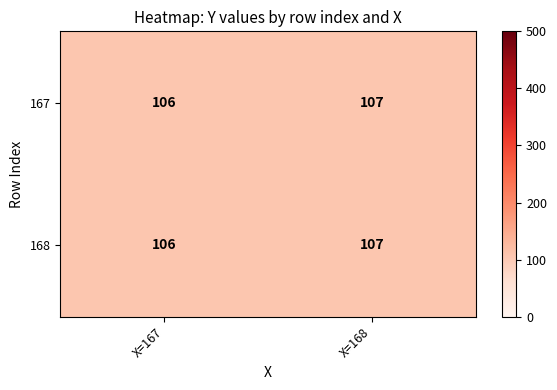

Reading left to right, list all the values displayed in this chart.

167: X=167=106	X=168=107
168: X=167=106	X=168=107